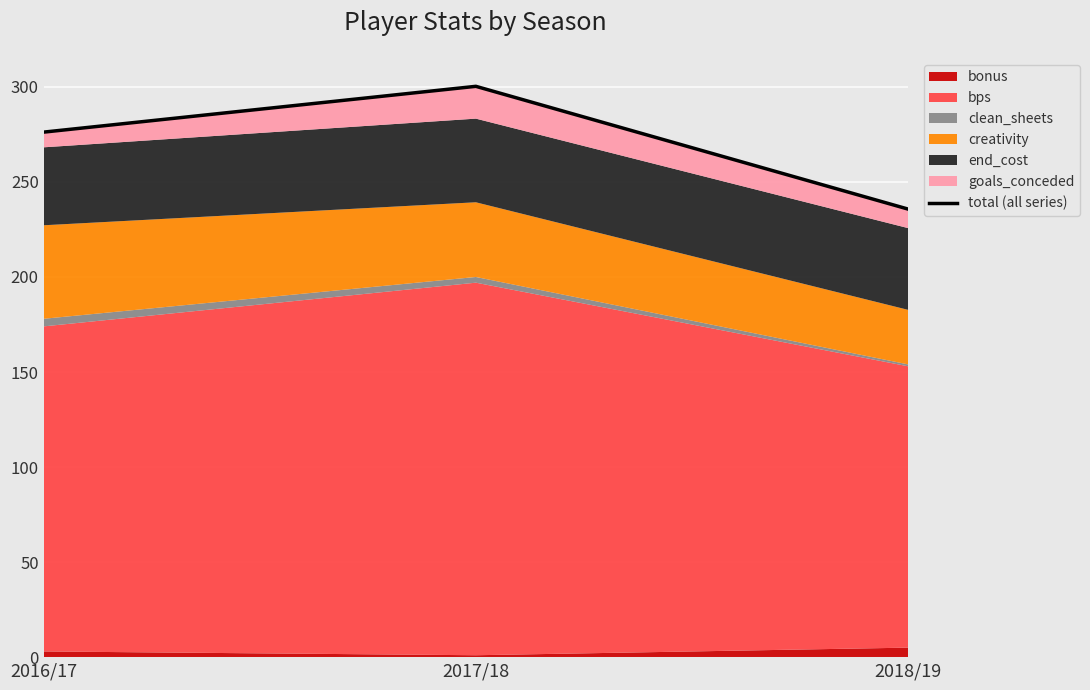

Reading left to right, what are all the values shown in this chart?

276.2	300.3	235.7